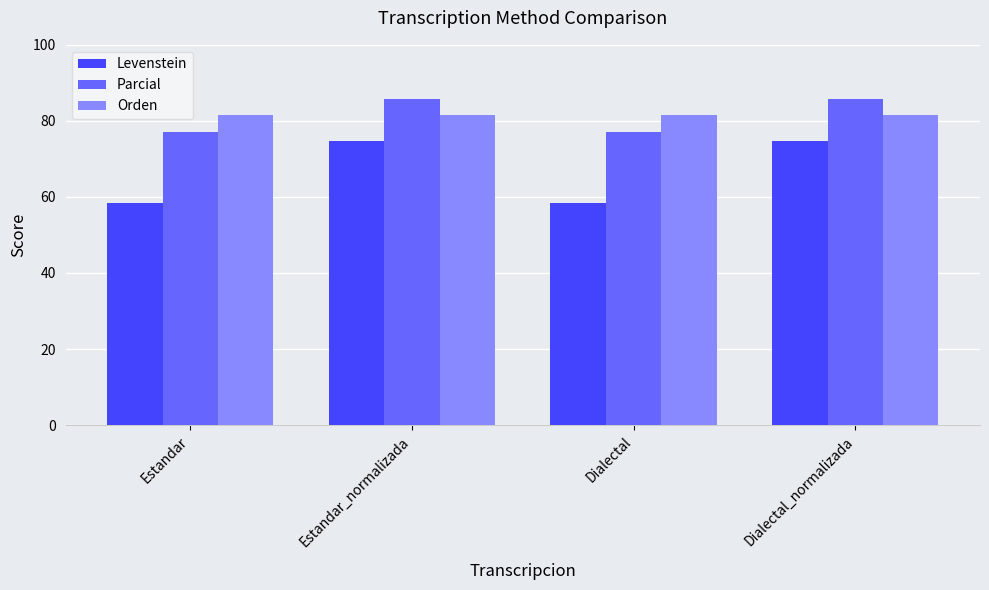

What is the smallest value displayed?

58.4